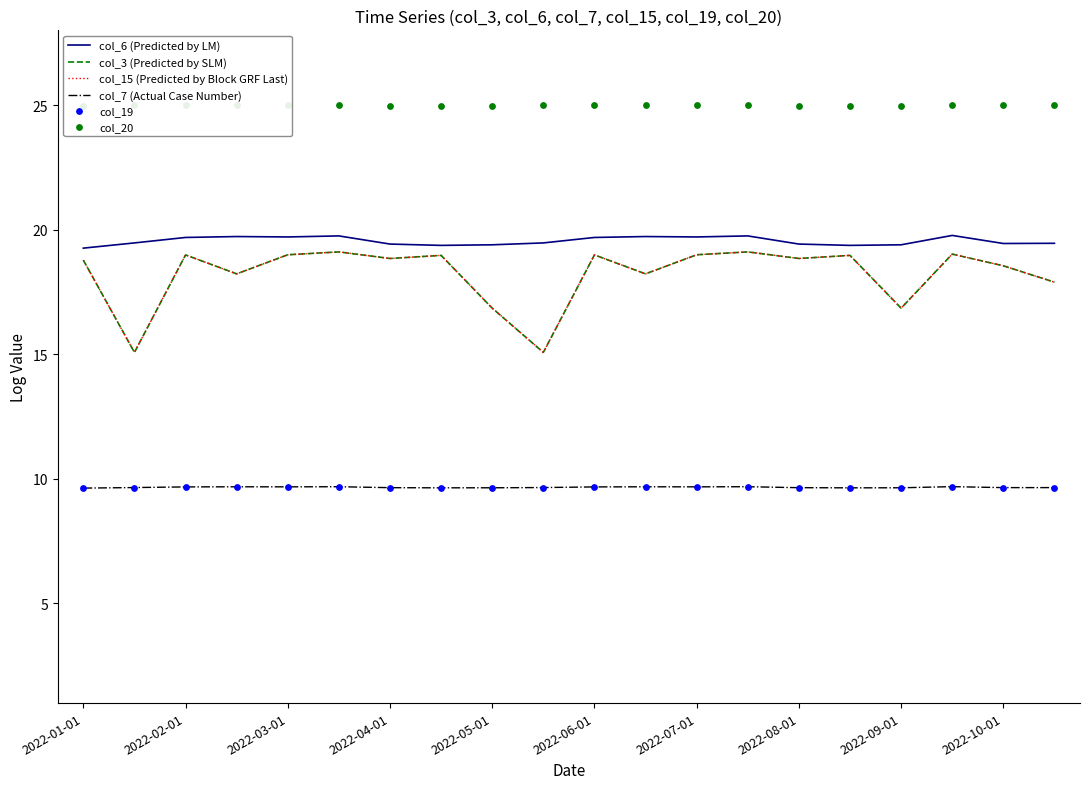

Which series has the widest spread of Y values?

col_3 (Predicted by SLM)